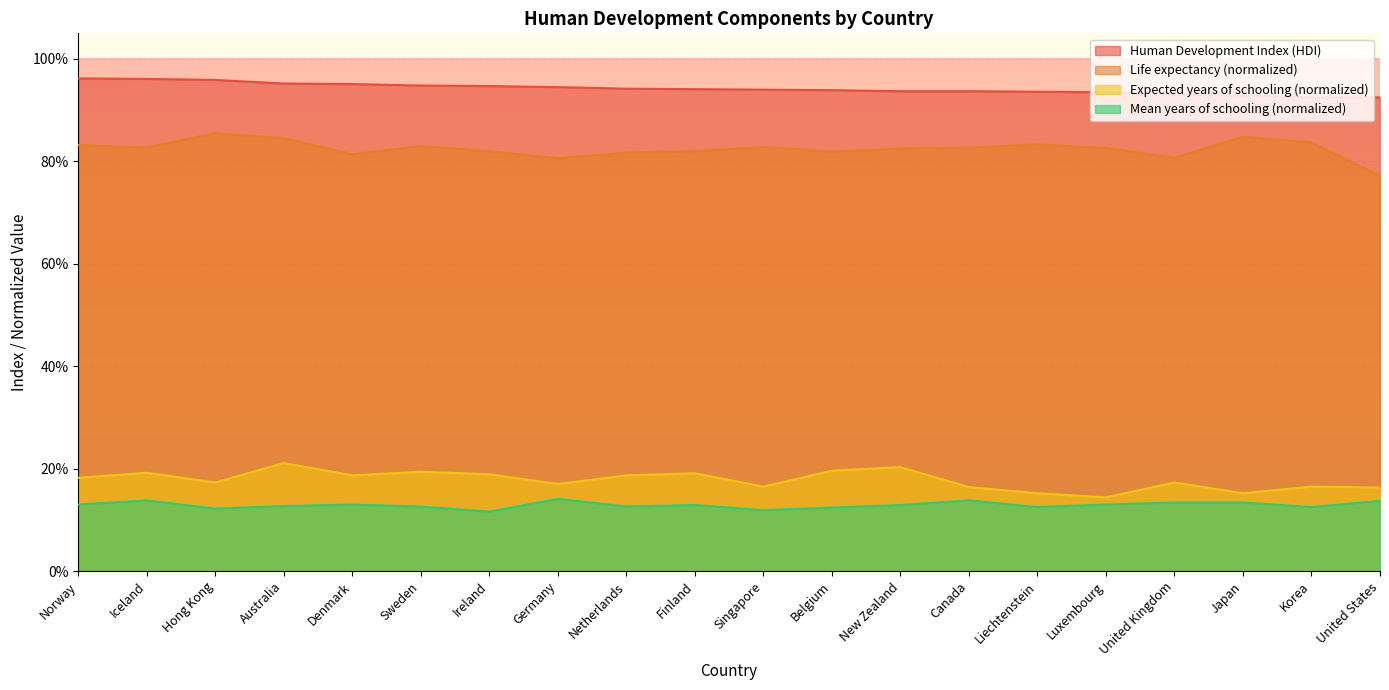

Which label corresponds to the smallest value in the chart?

Ireland